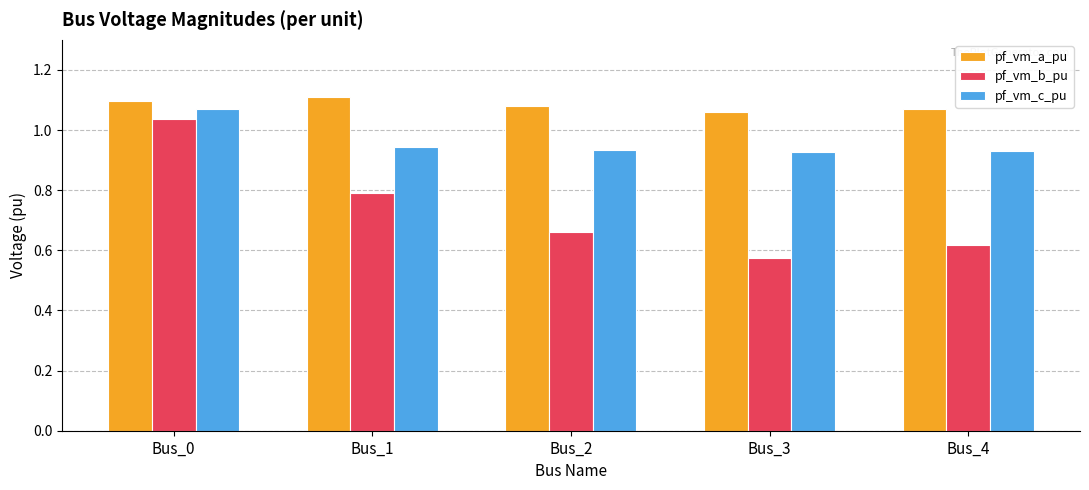

True or false: pf_vm_a_pu has a value of 1.1 at Bus_1.

True